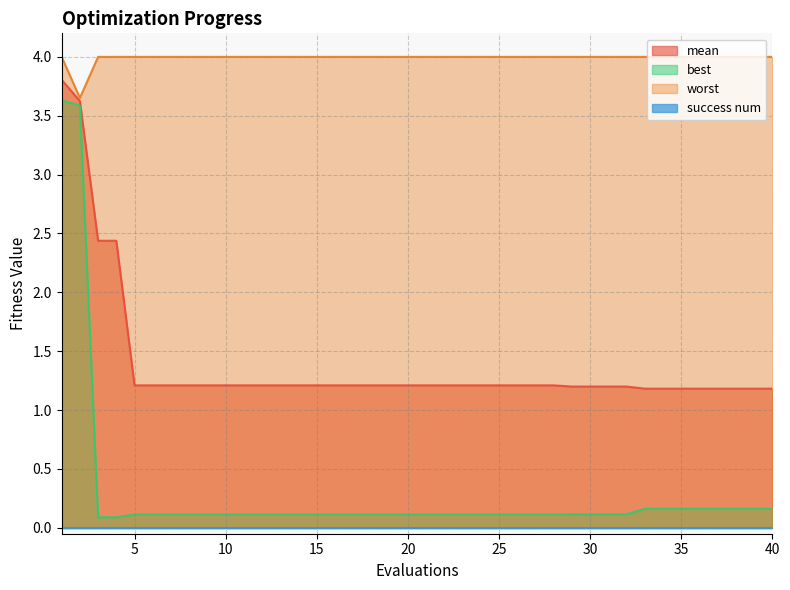

The best series shows 0.1 at 8. True or false?

True